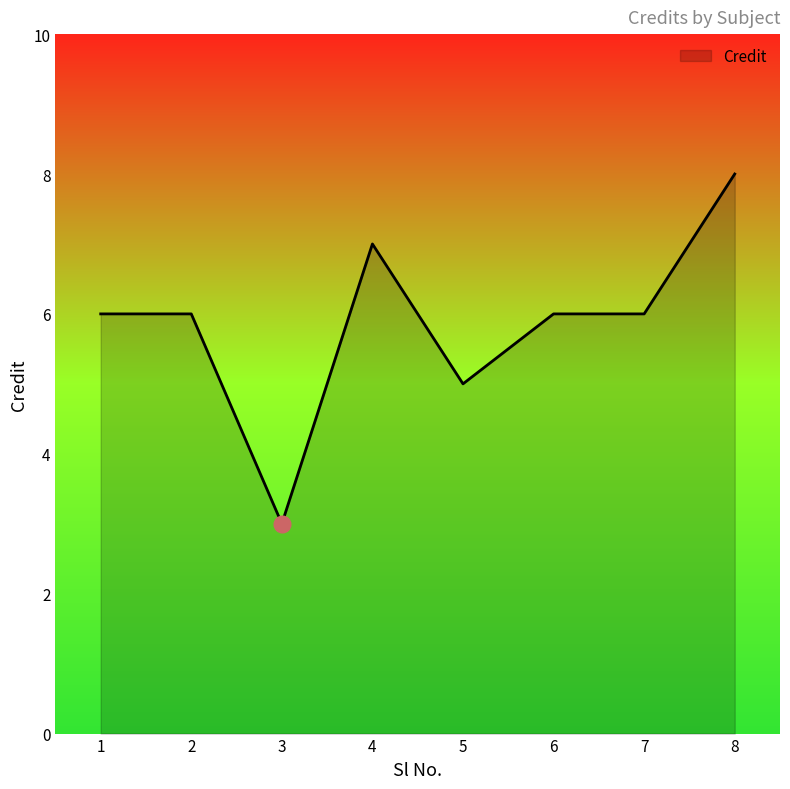

What is the greatest value displayed?

8